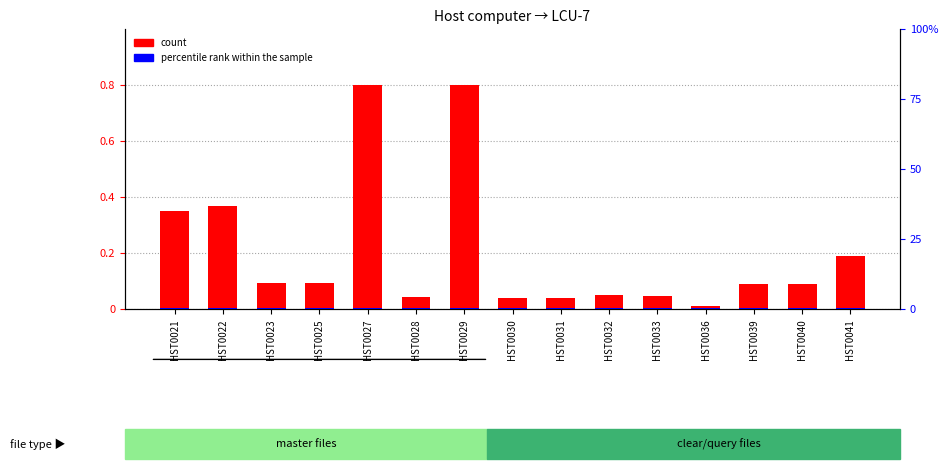

What is the greatest value displayed?

0.8